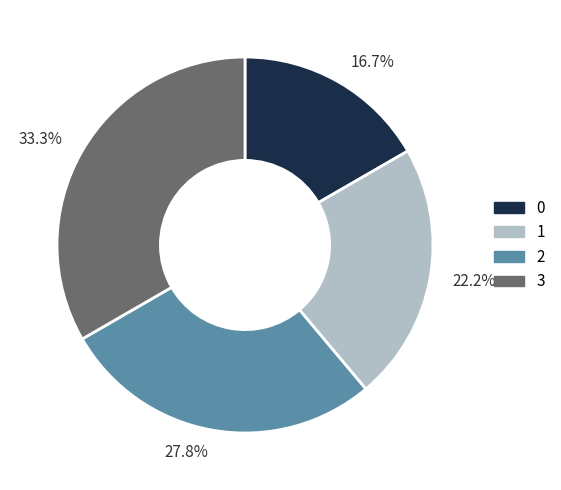

Which has a higher value, 16.7% or 22.2%?

22.2%